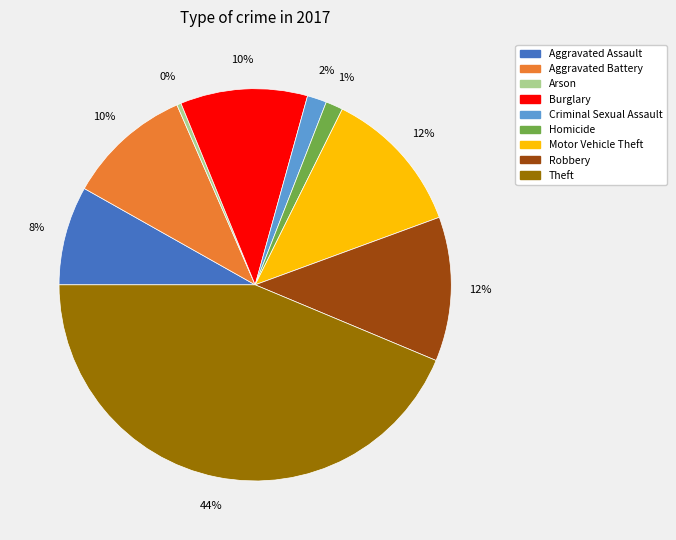

To the nearest percent, what is the difference between the Motor Vehicle Theft and Theft slice percentages?

32%